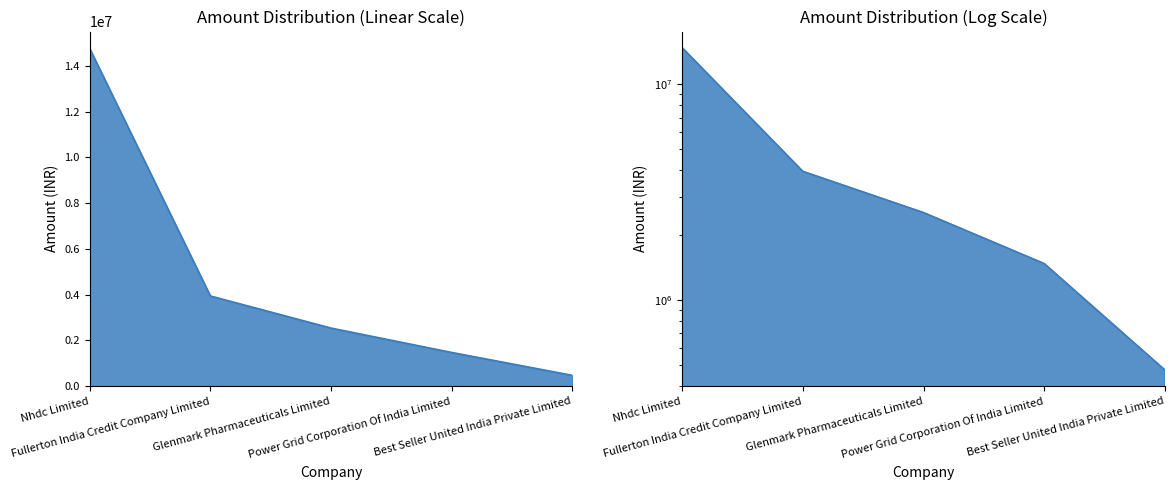

What is the value of the 2nd point from the left?

3944532